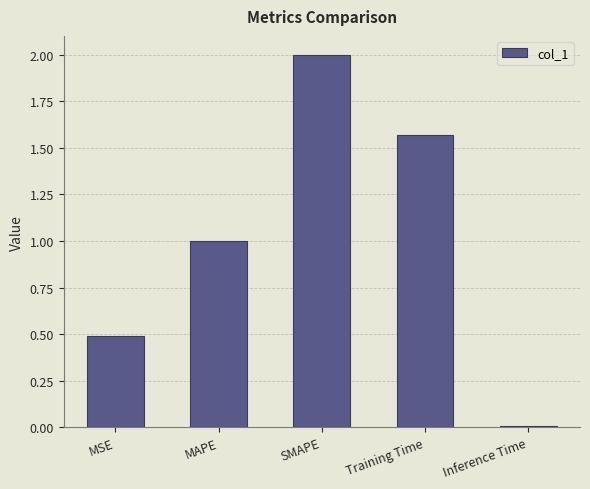

The value at Training Time is 0.8. True or false?

False